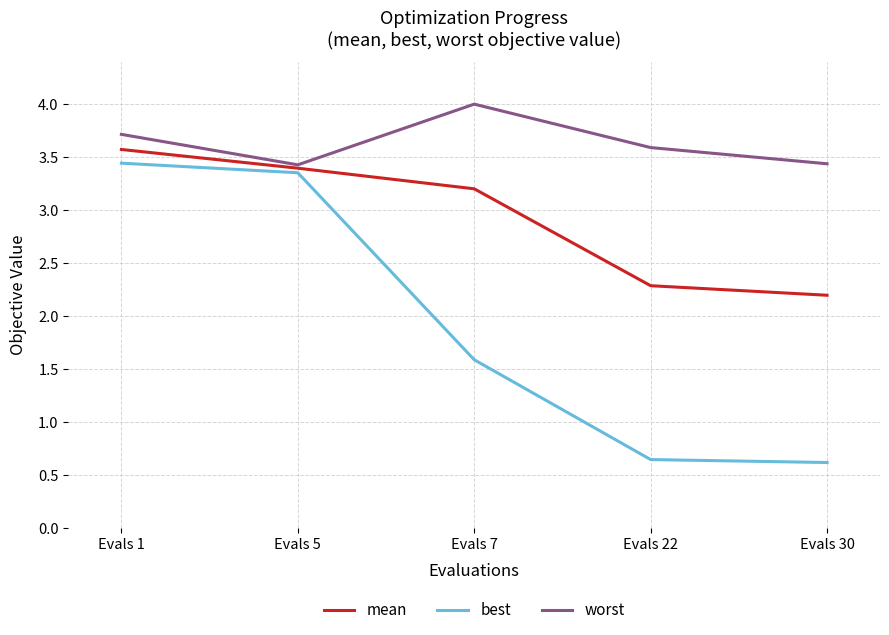

True or false: best has more than 2 interior local peaks.

False